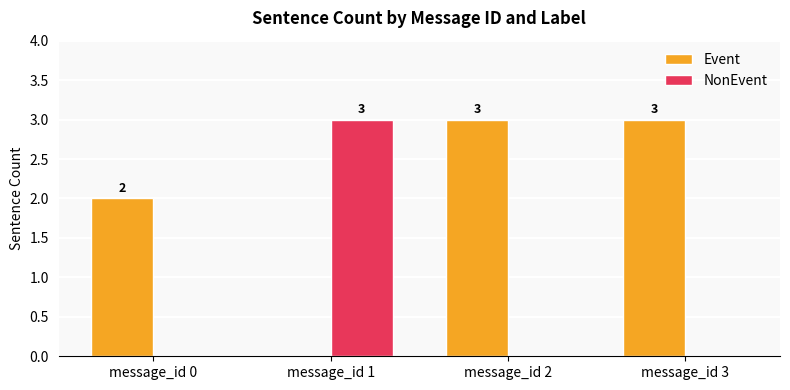

What is the sum of all Event values?

8